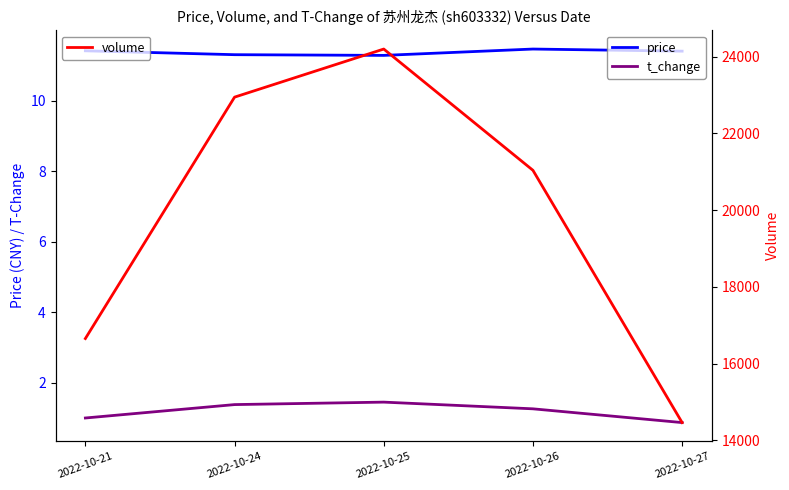

Which series has the largest range (max minus min)?

volume